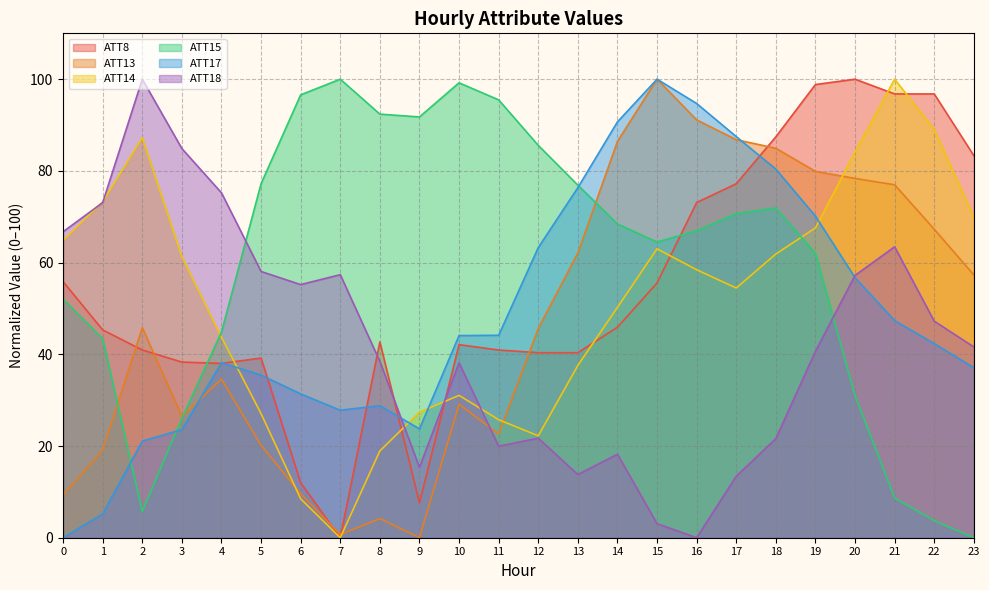

In ATT14, how many points are lower than both neighbors (excluding endpoints)?

3